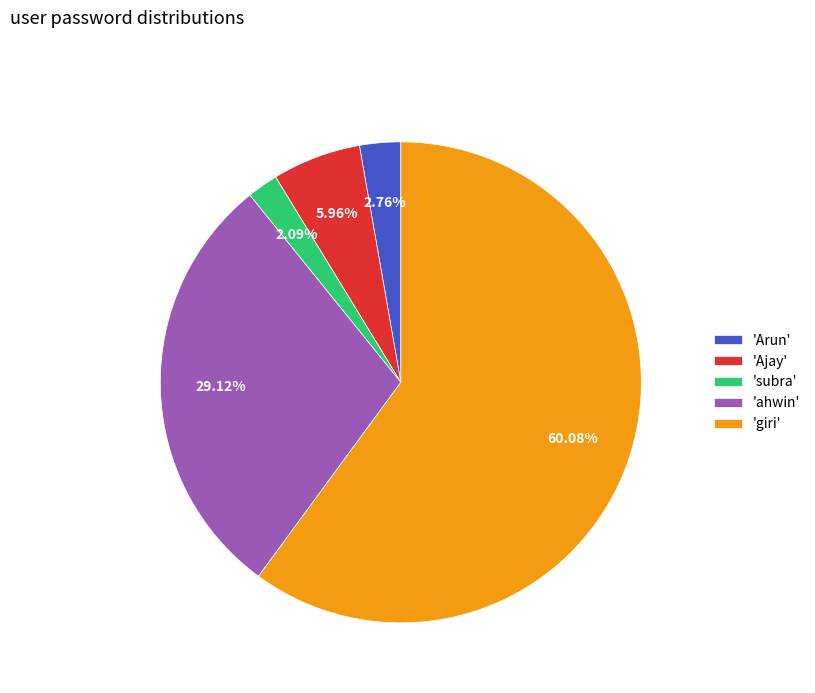

Does 'giri' represent more than half of the total?

Yes